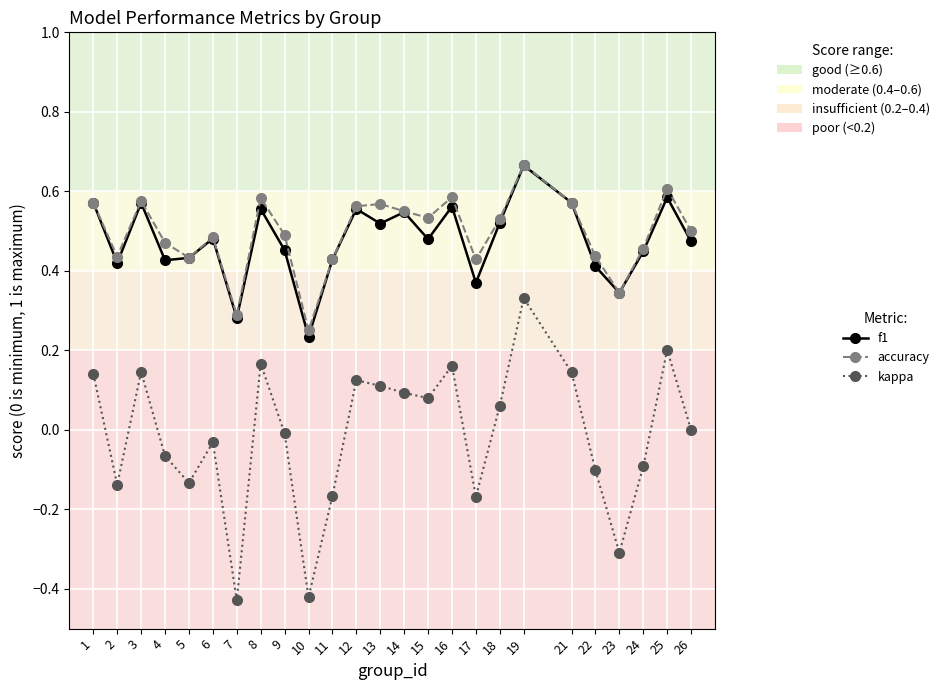

Is the value of f1 at 8 greater than the value of accuracy at 1?

No